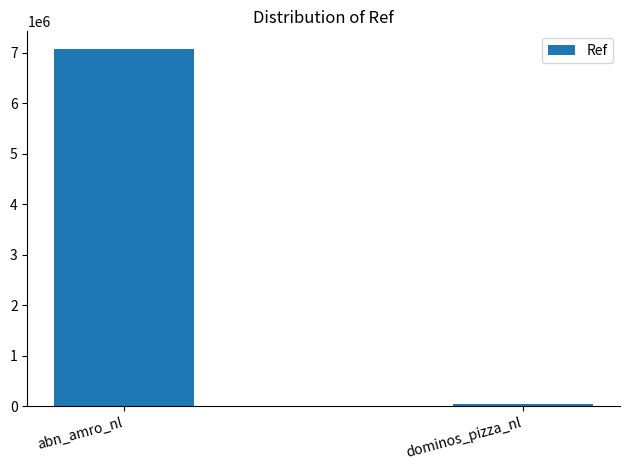

The chart shows a value of 10794398 at abn_amro_nl. True or false?

False